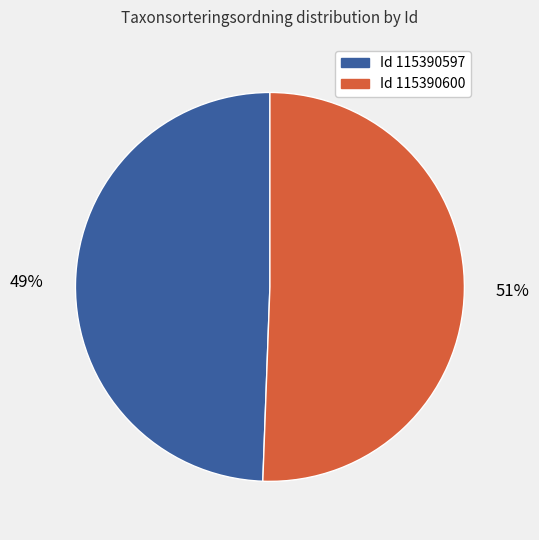

To the nearest percent, what is the average slice percentage?

50%